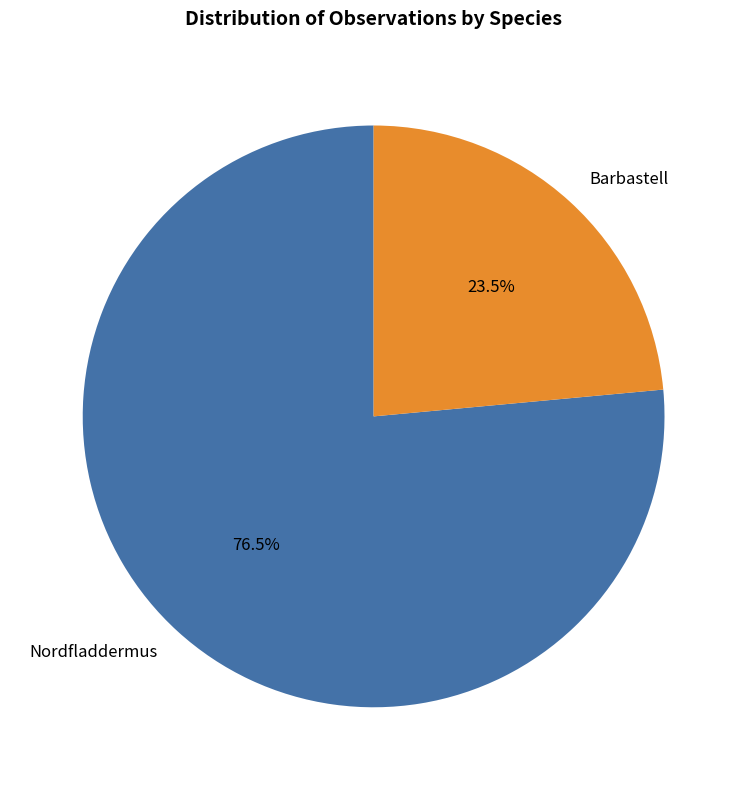

Is the sum of Nordfladdermus and Barbastell greater than half?

Yes